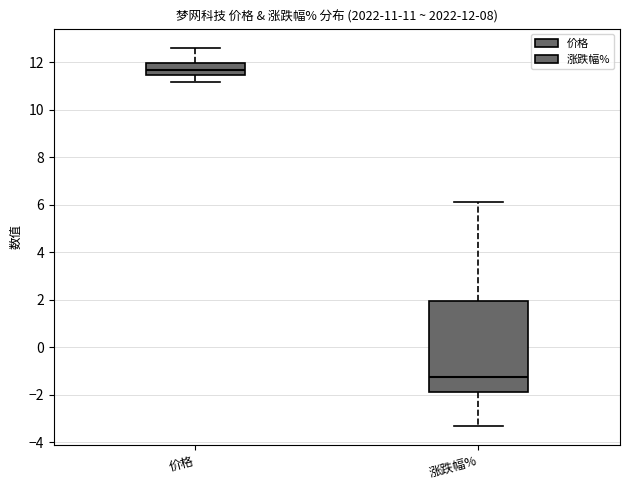

Which box is the tallest, from its lower edge to its upper edge?

涨跌幅%